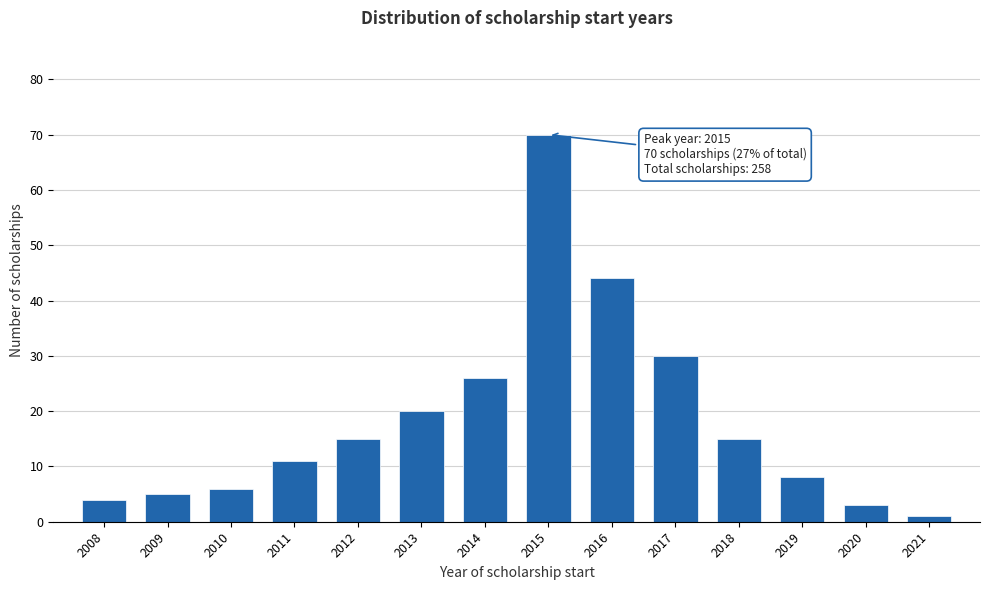

Reading right to left, transcribe all the data shown in this chart.

2021=1	2020=3	2019=8	2018=15	2017=30	2016=44	2015=70	2014=26	2013=20	2012=15	2011=11	2010=6	2009=5	2008=4